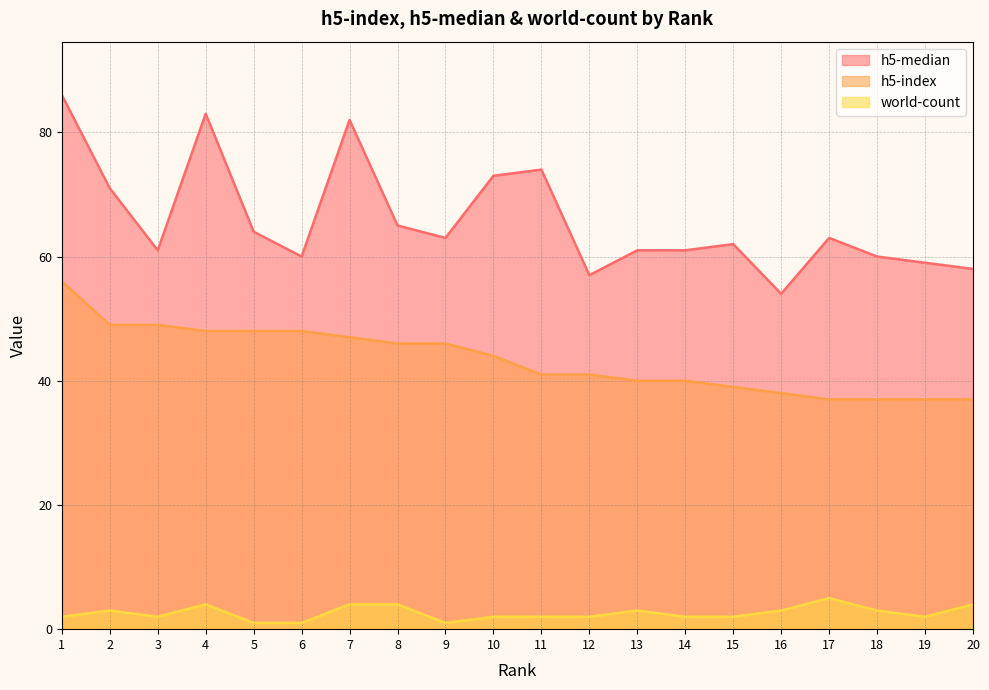

What is the difference between the maximum and second lowest values in the h5-median series?

29